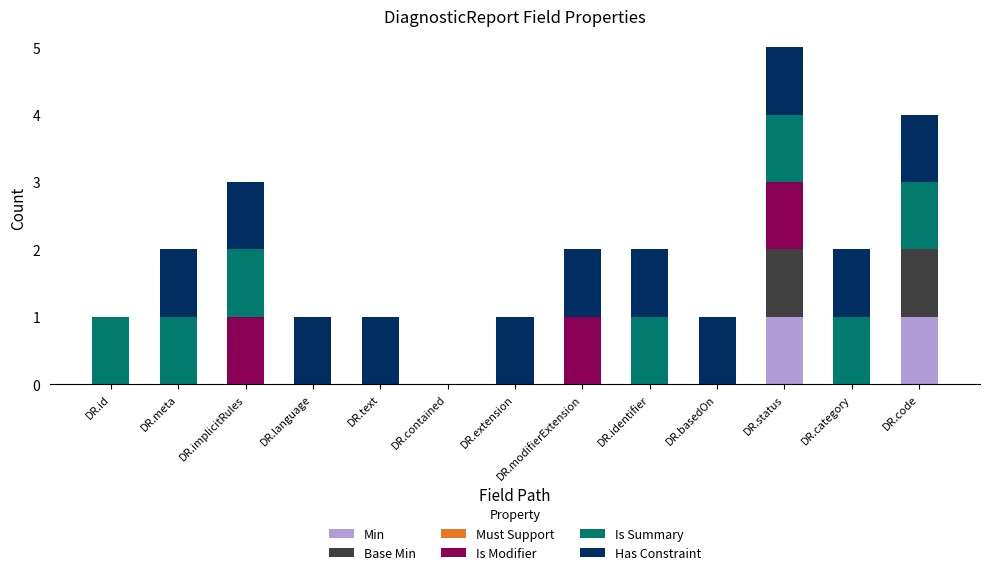

At which category is the sum across all series the highest?

DR.status